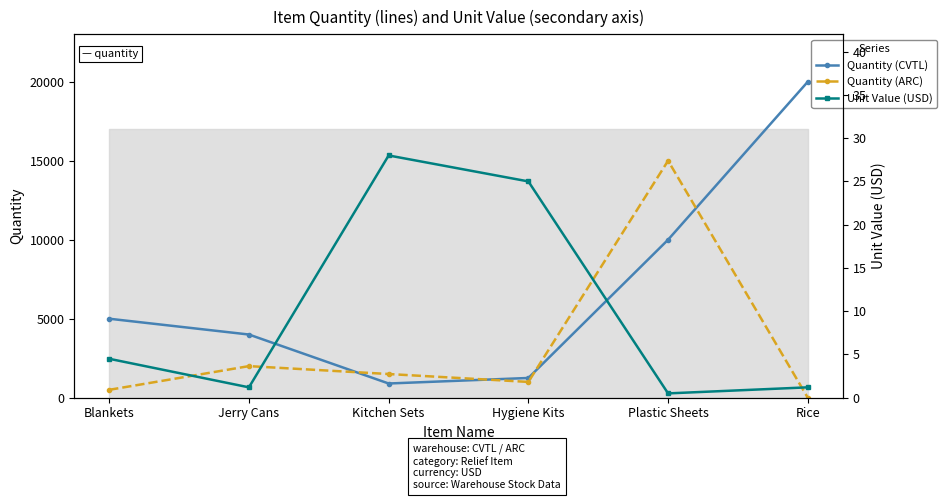

True or false: Unit Value (USD) has more than 1 interior local peaks.

False